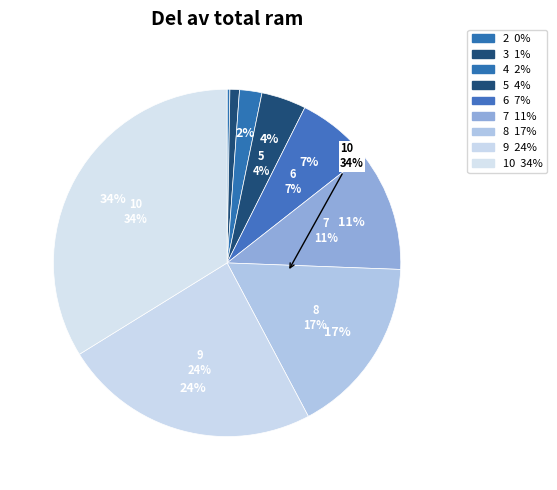

Approximately how many times larger is the value at 9 compared to 2?

92.0